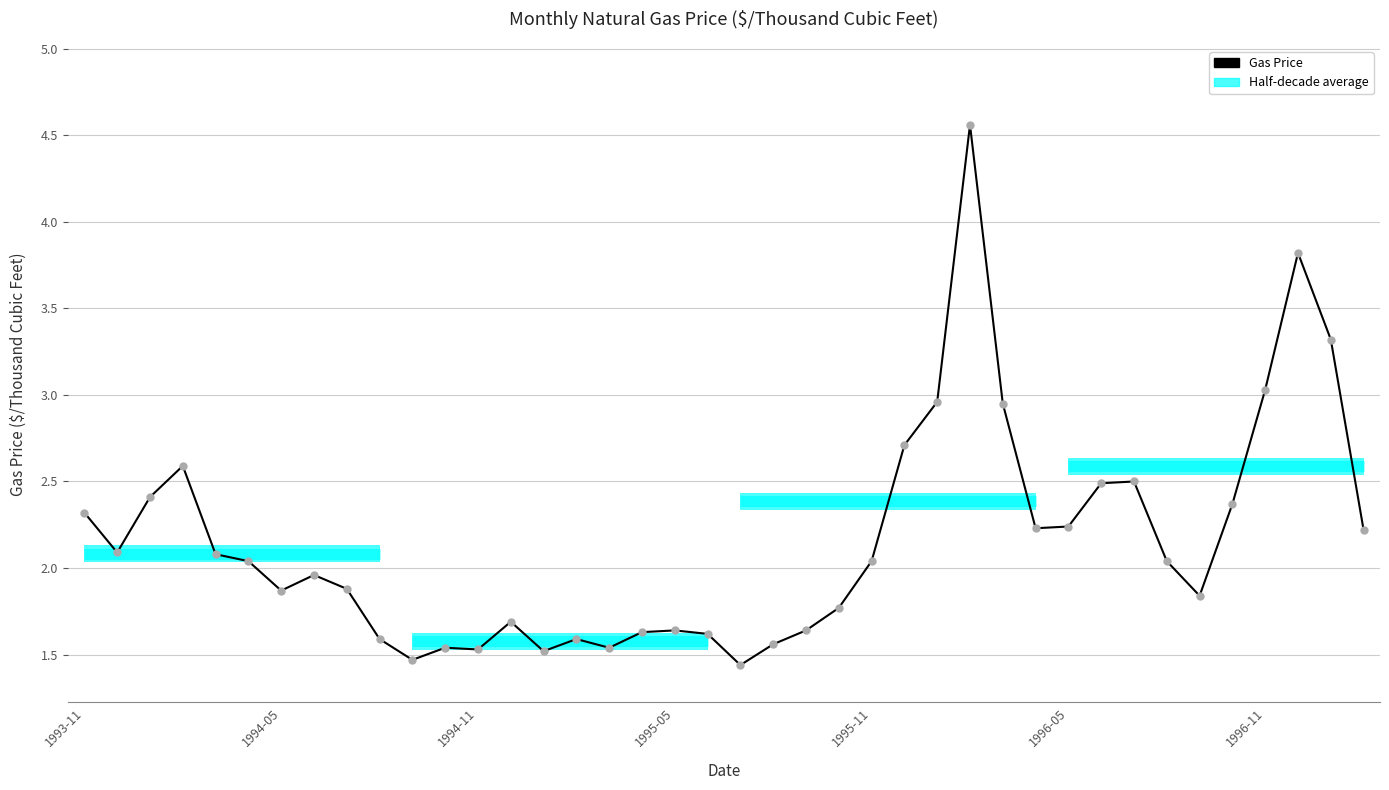

What is the value of the 7th point from the left?

1.9